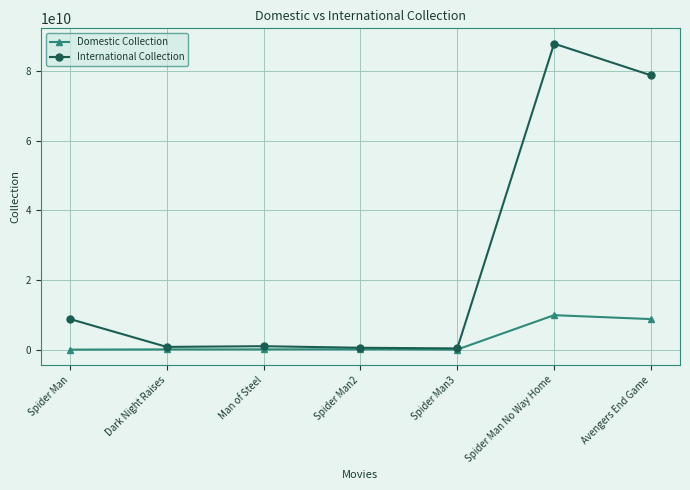

Count the number of data series in this chart.

2